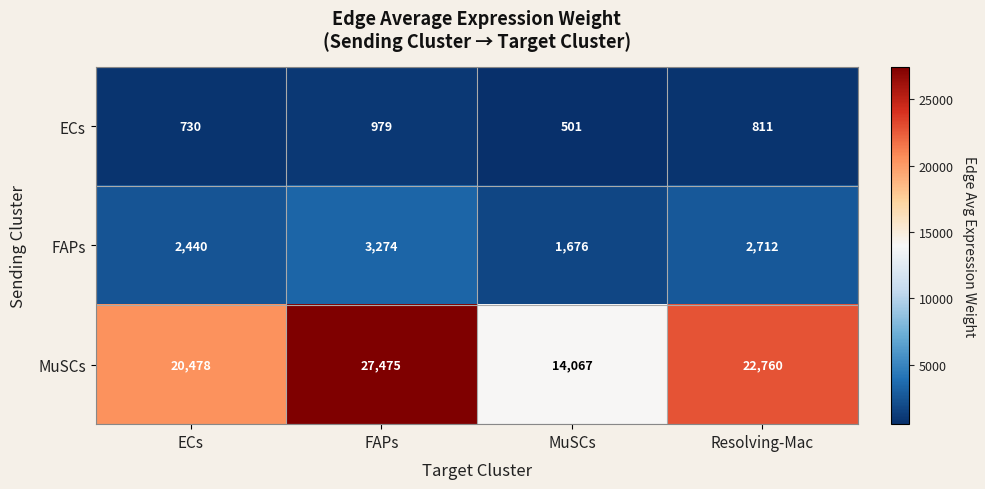

Reading left to right, list all the values displayed in this chart.

ECs: ECs=730	FAPs=979	MuSCs=501	Resolving-Mac=811
FAPs: ECs=2440	FAPs=3274	MuSCs=1676	Resolving-Mac=2712
MuSCs: ECs=20478	FAPs=27475	MuSCs=14067	Resolving-Mac=22760